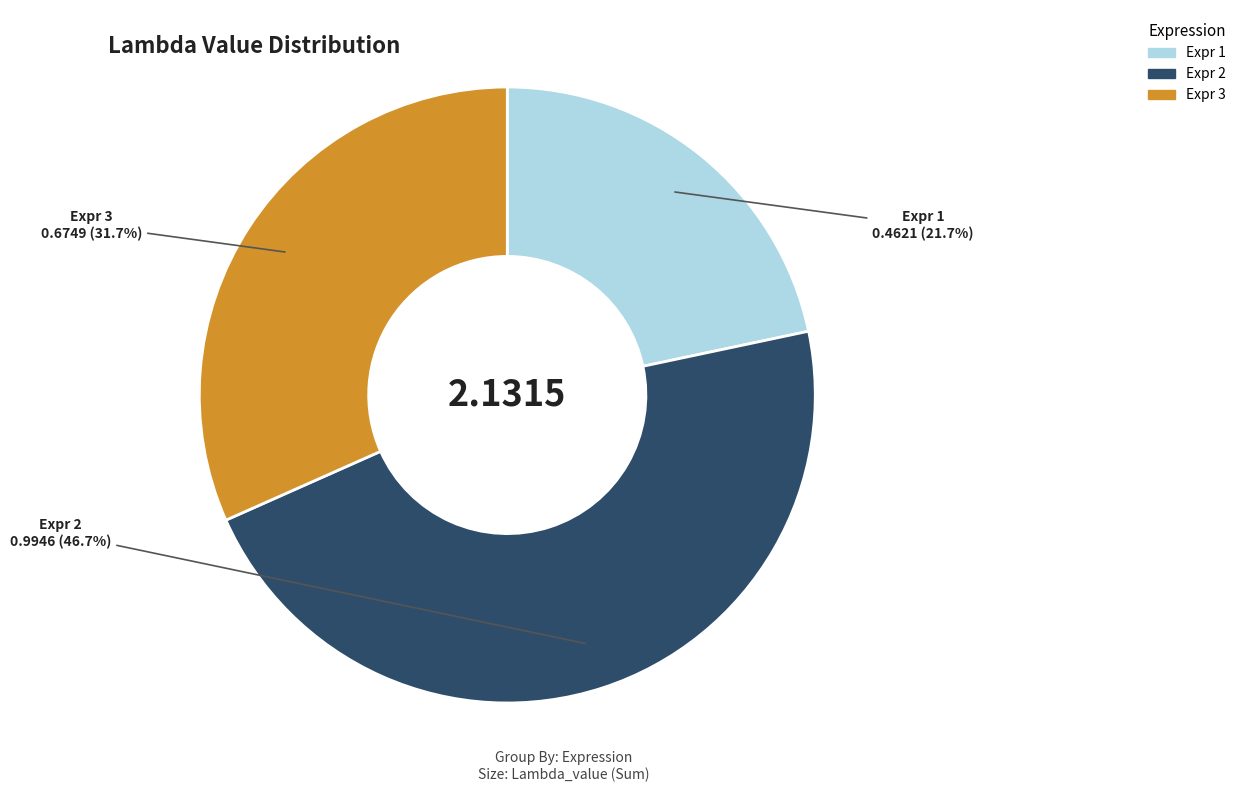

To the nearest percent, what is the average slice percentage?

33%